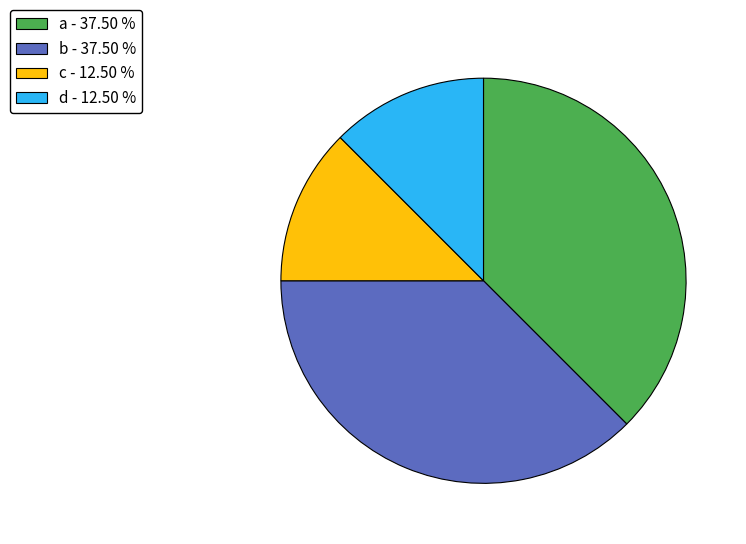

Does any single category account for the majority?

No